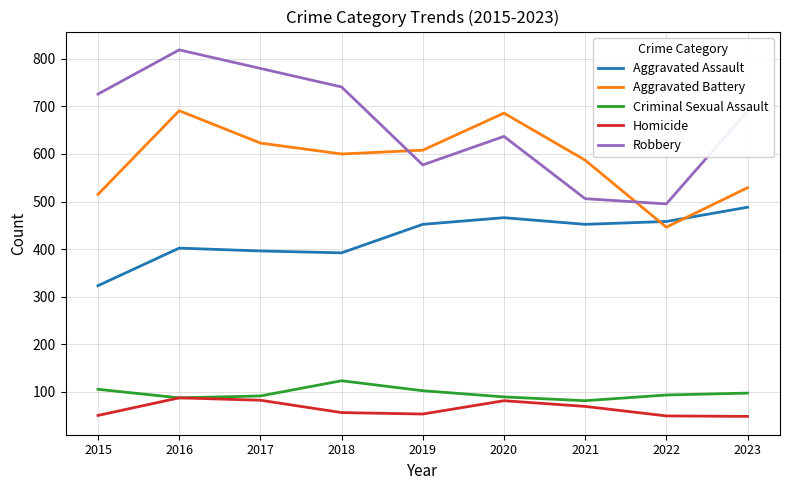

True or false: Criminal Sexual Assault has a value of 91 at 2017.

True